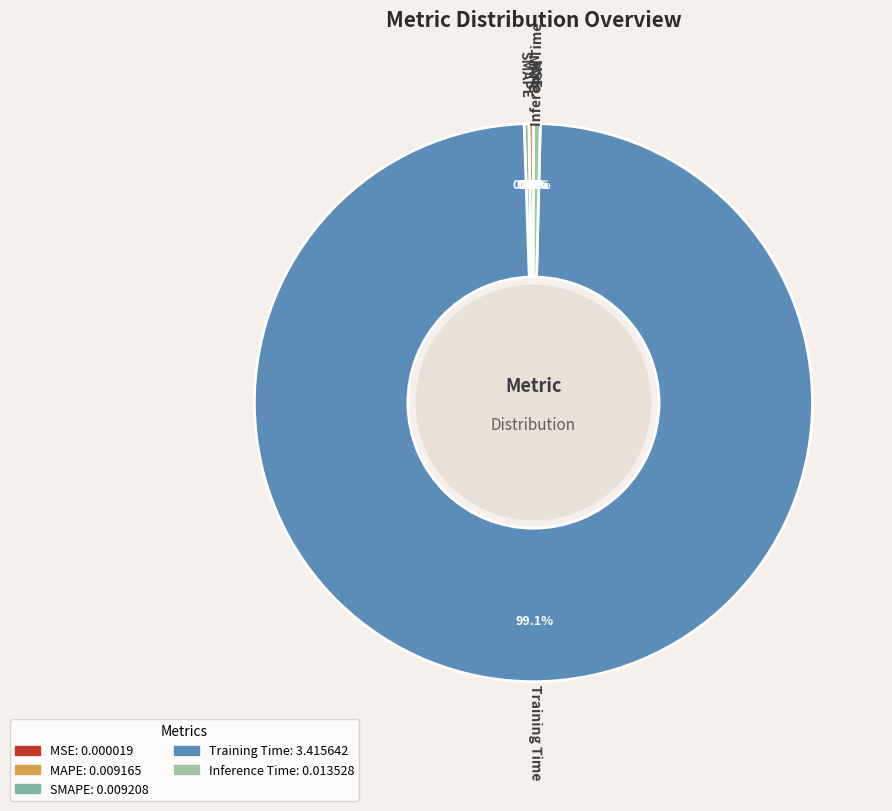

Which slice is the largest?

Training Time